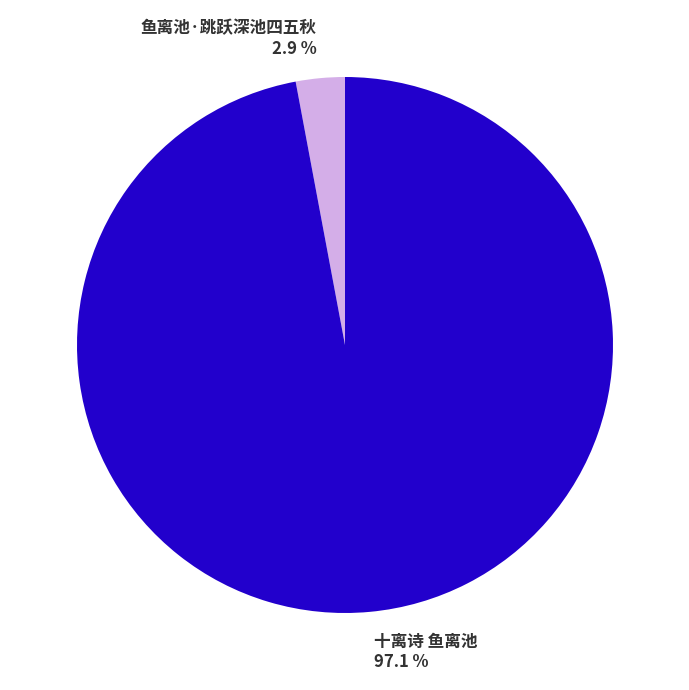

To the nearest percent, what portion does 十离诗 鱼离池 represent?

97%